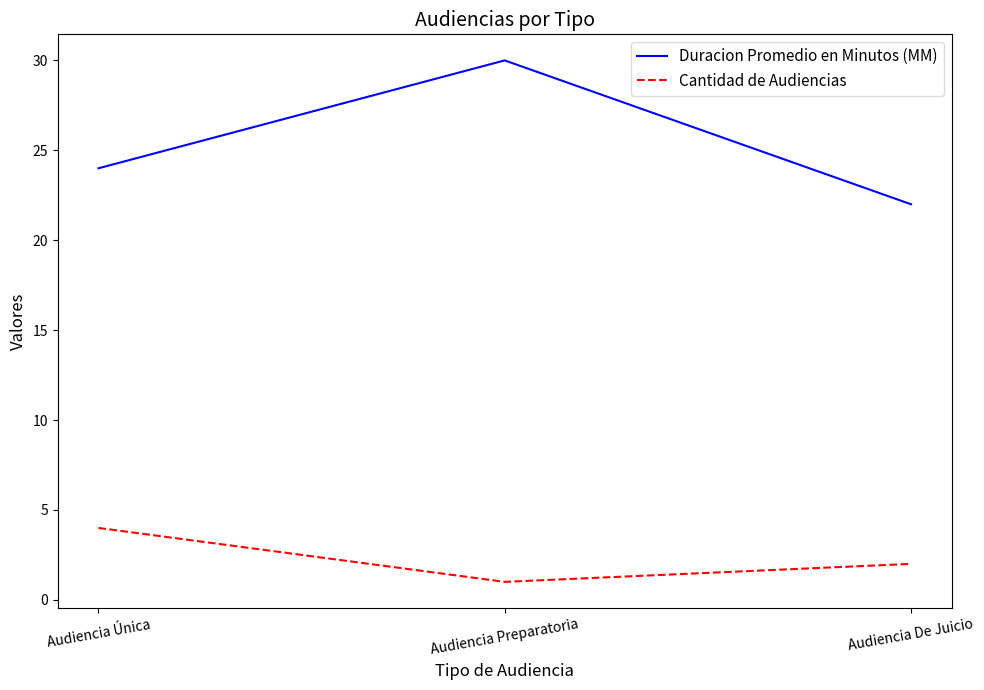

Reading left to right, list all the values displayed in this chart.

Duracion Promedio en Minutos (MM): 24	30	22
Cantidad de Audiencias: 4	1	2